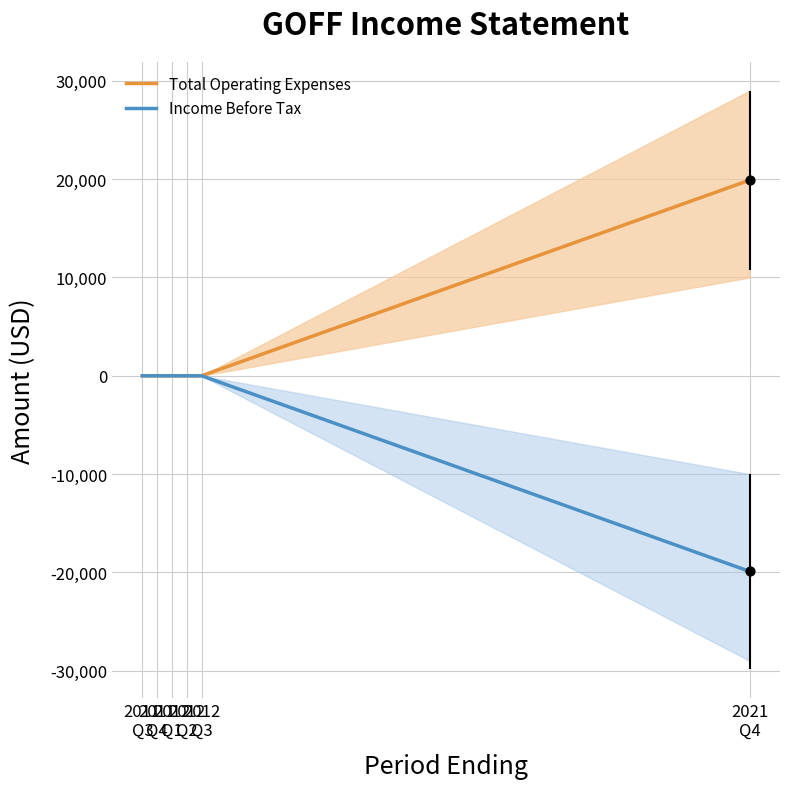

Which series reaches the maximum Y coordinate?

Total Operating Expenses